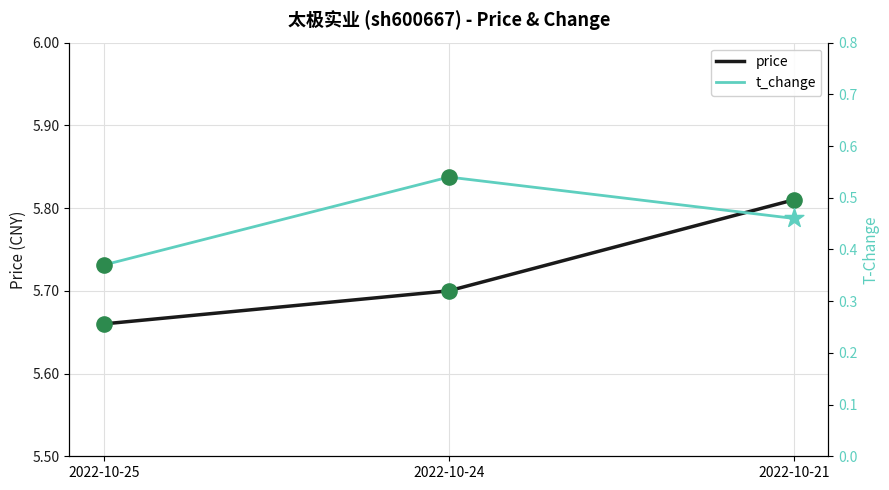

At which category is the sum across all series the highest?

2022-10-21